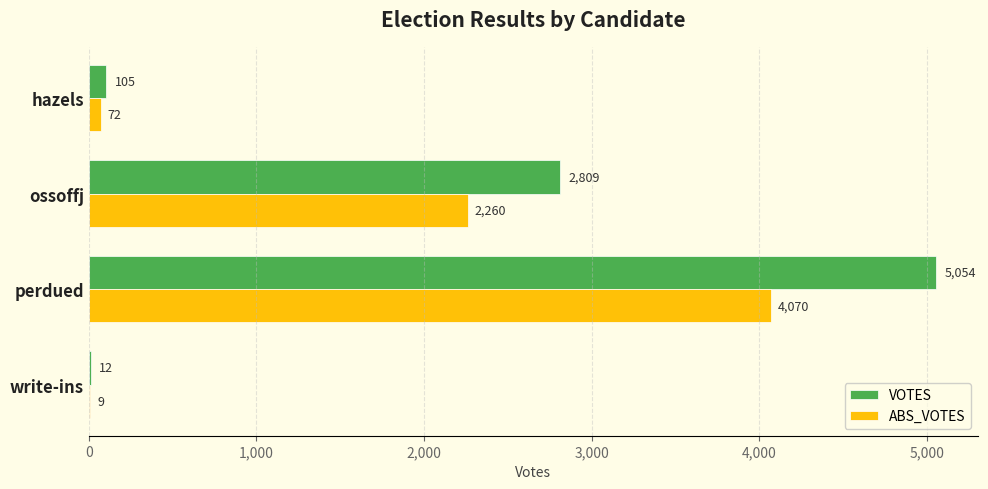

True or false: VOTES has a value of 2809 at ossoffj.

True